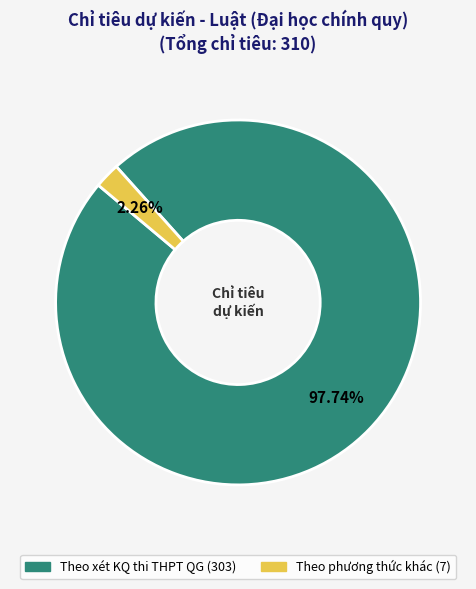

Which slice is the smallest?

Theo phương thức khác